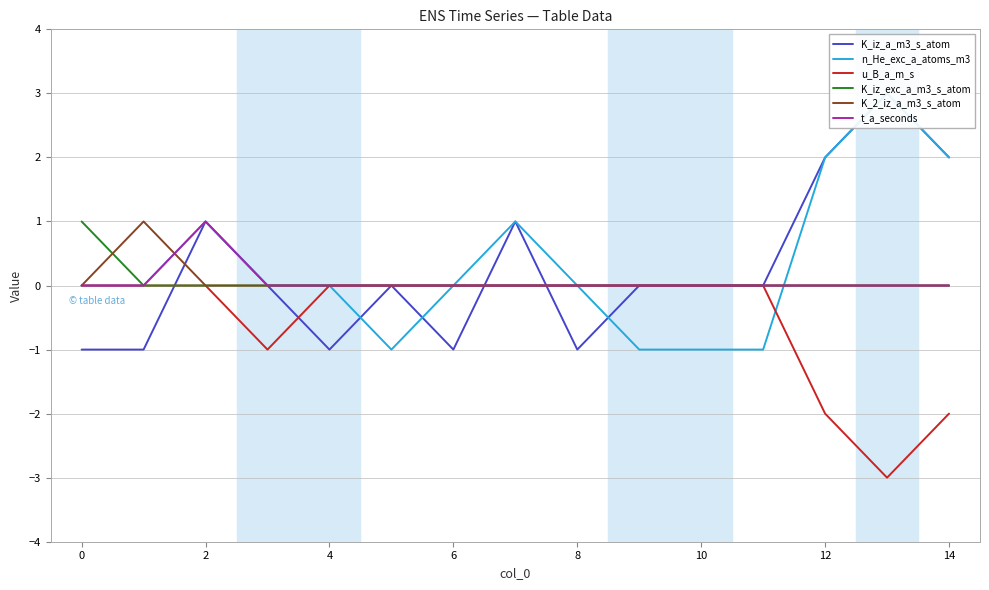

Which series changed the most between 2 and 13?

u_B_a_m_s